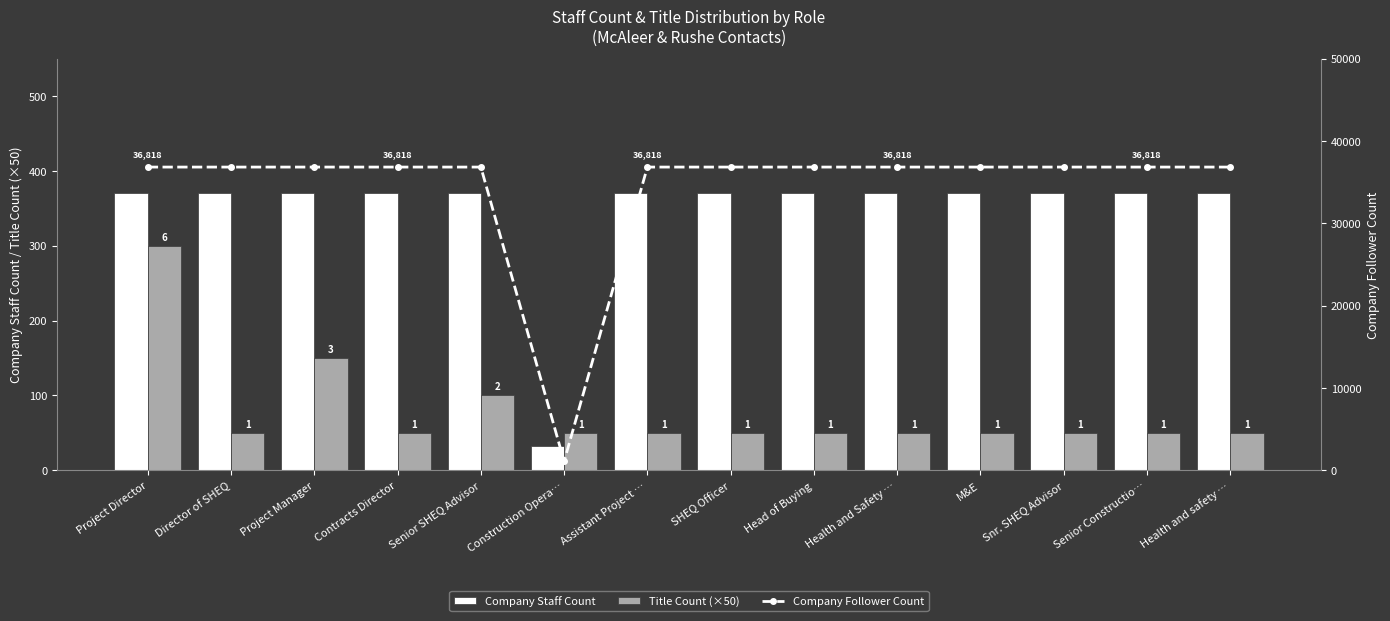

The value of Company Follower Count at Project Manager is 36818. True or false?

True